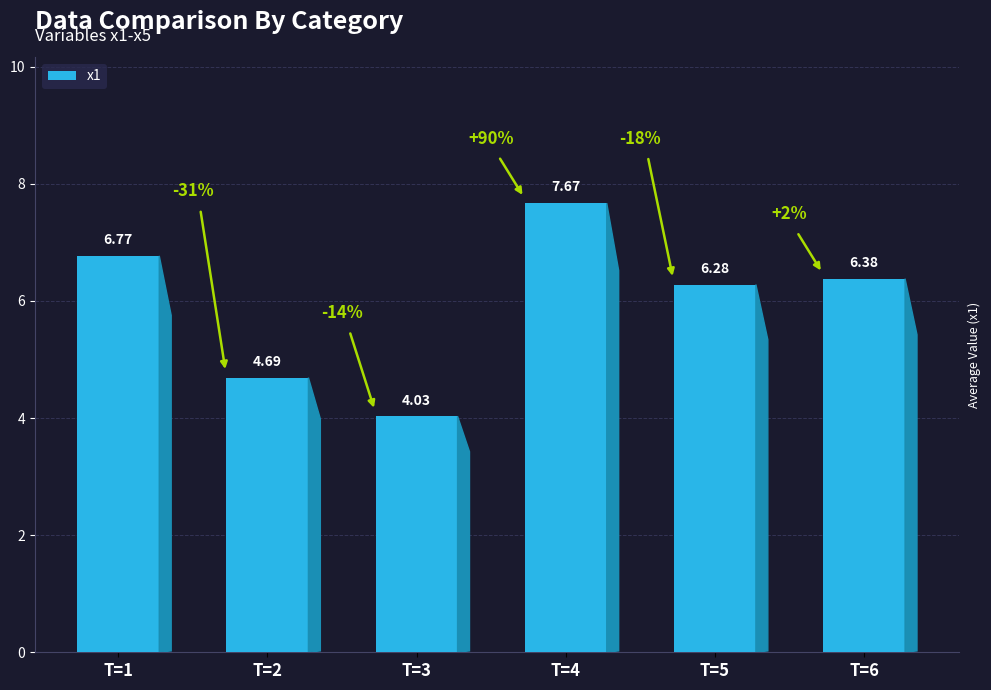

Rank the categories by value from lowest to highest.

T=3, T=2, T=5, T=6, T=1, T=4